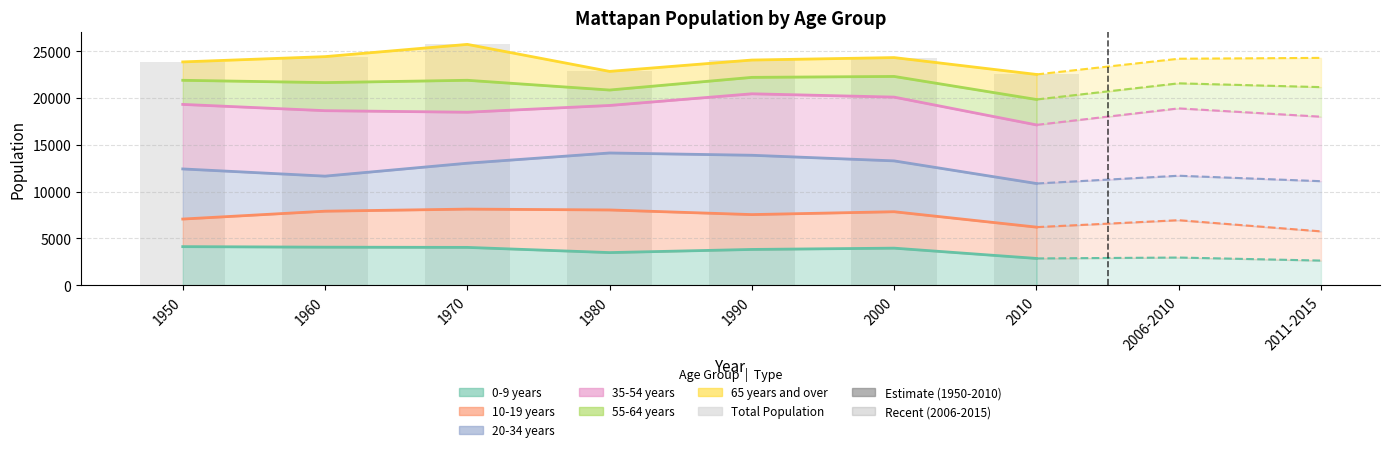

What is the value of the 7th bar from the left?

22500